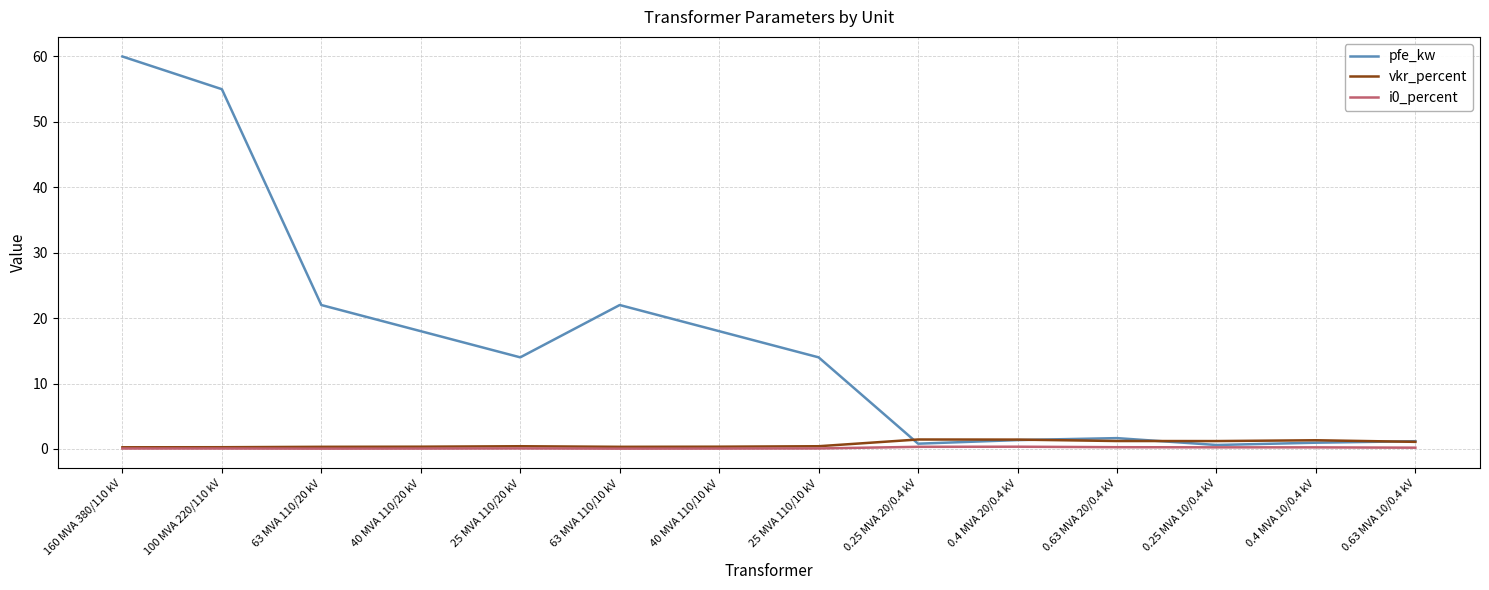

The pfe_kw series shows 4.4 at 40 MVA 110/20 kV. True or false?

False